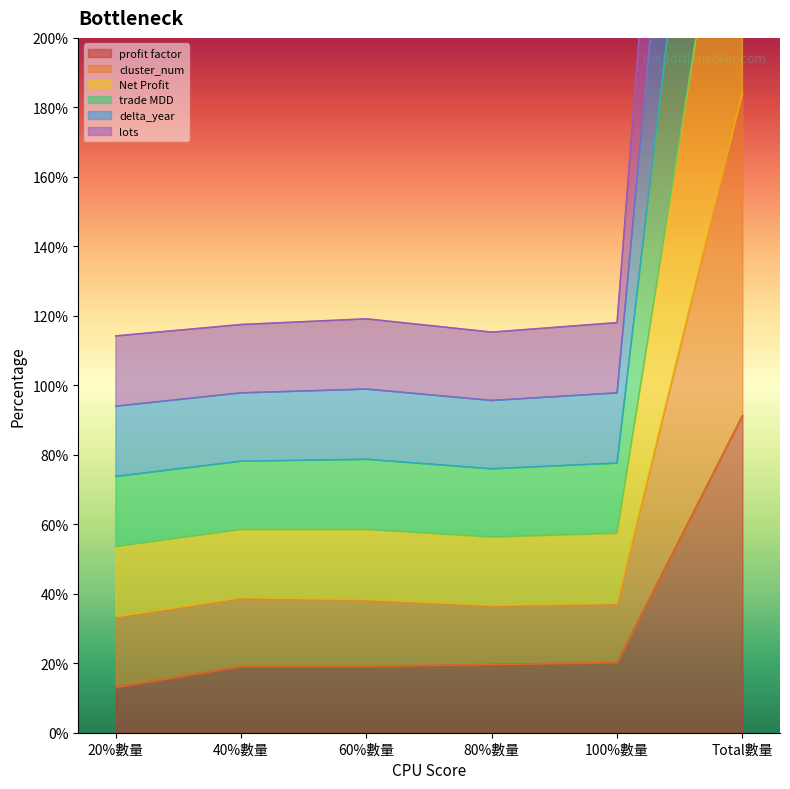

Which category has the lowest value across all series?

20%數量